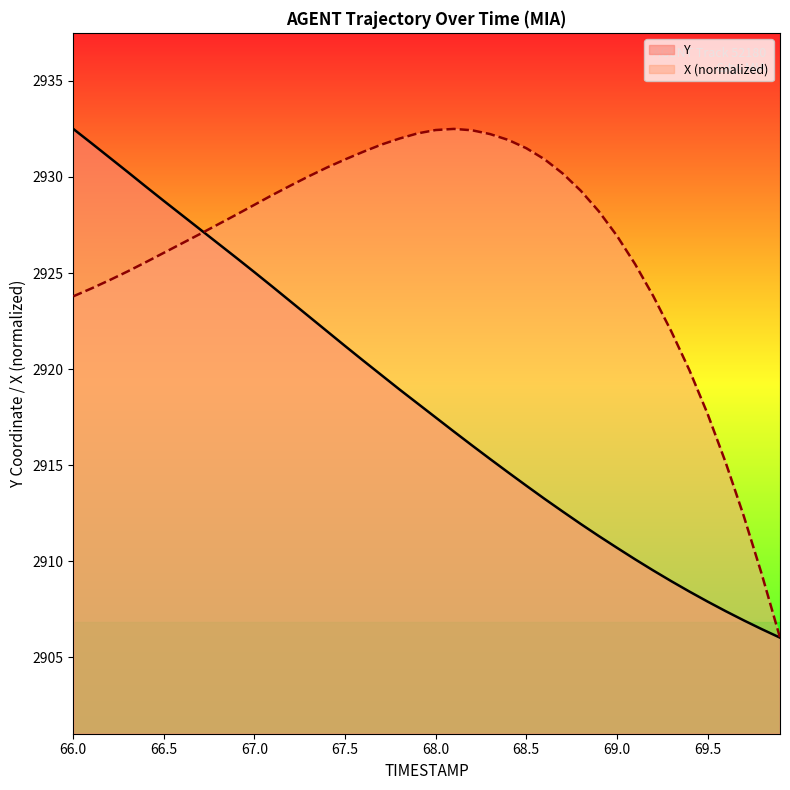

Which series has the largest total across all categories?

X (normalized)